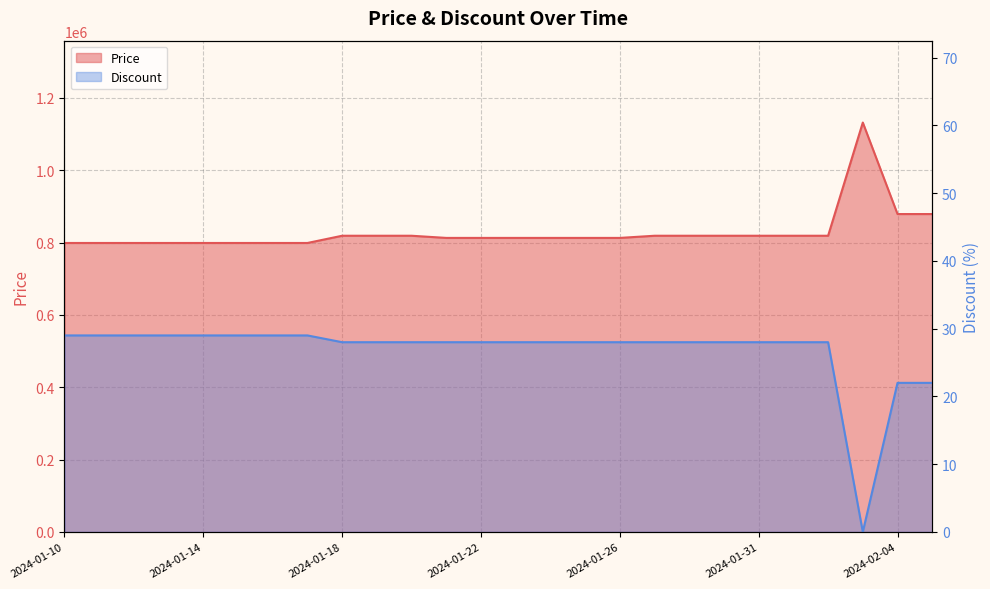

What is the difference between the Discount values at 2024-01-20 and 2024-01-15?

1